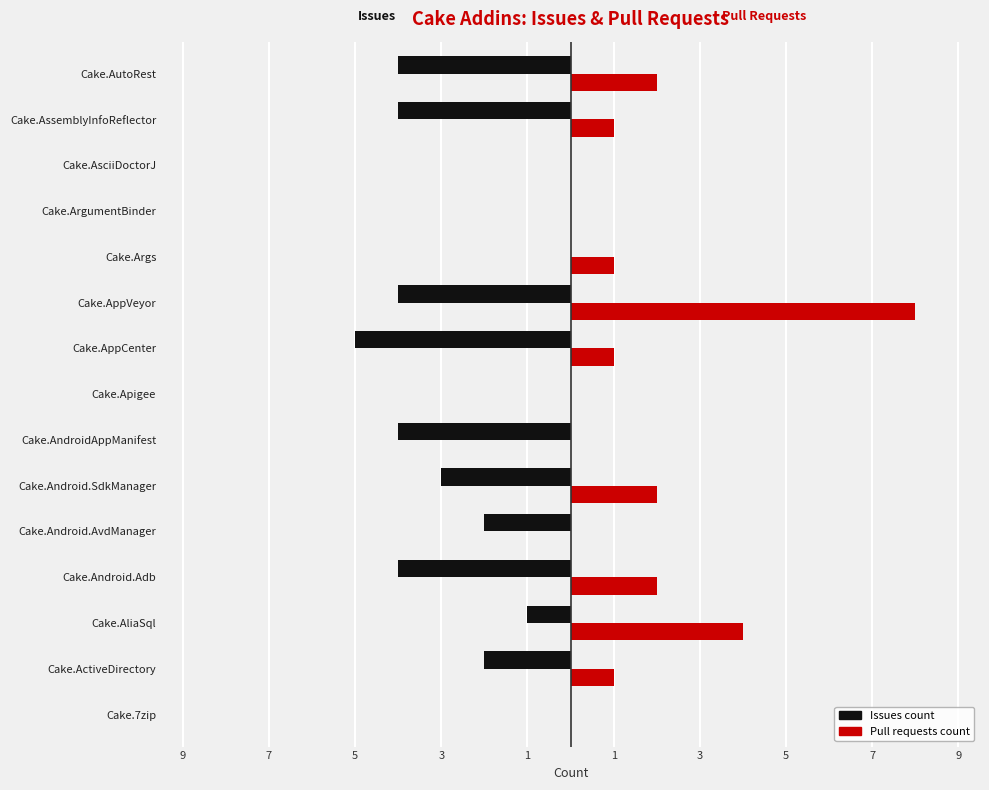

What are all the series names shown in the legend?

Issues count, Pull requests count